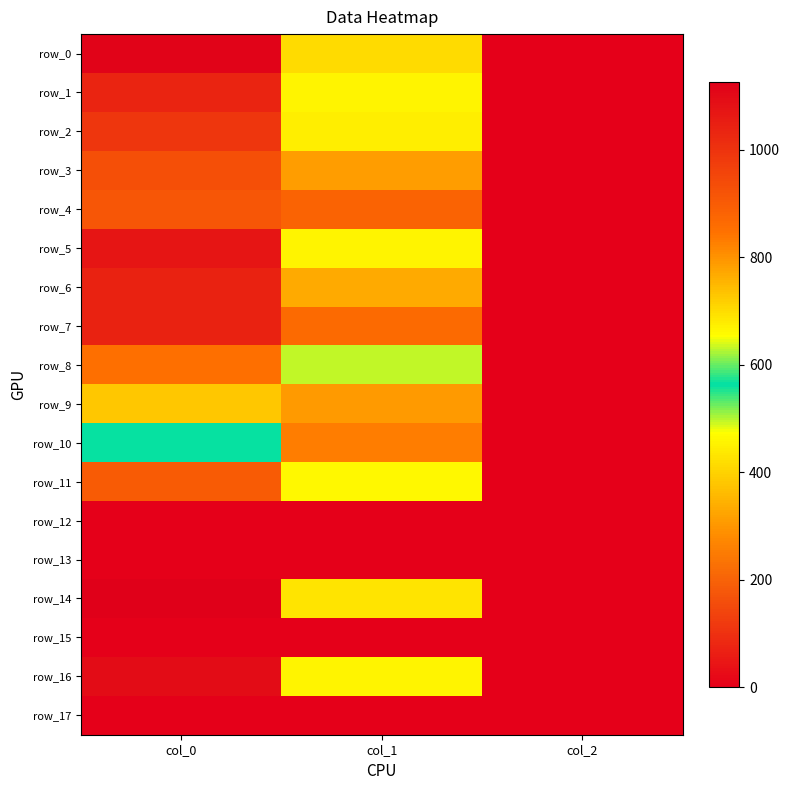

How many data points in row_0 are above 702?

1